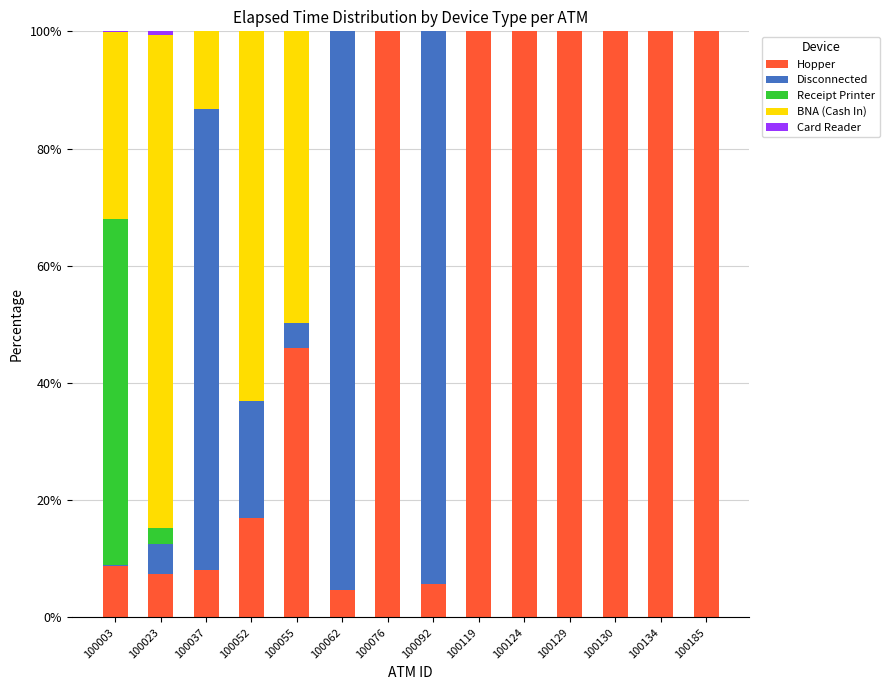

What is the maximum value for Hopper?

100.0